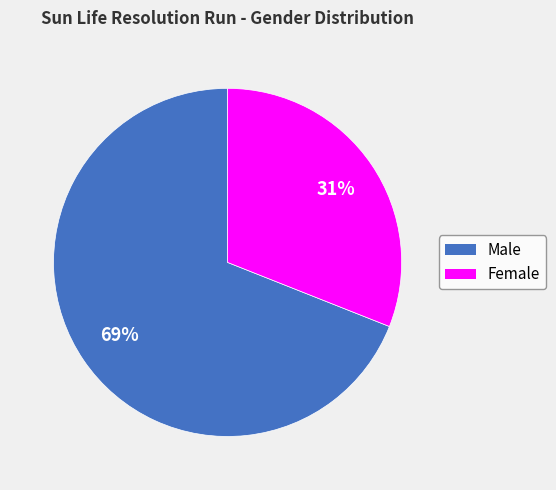

Rank the categories by value from highest to lowest.

Male, Female